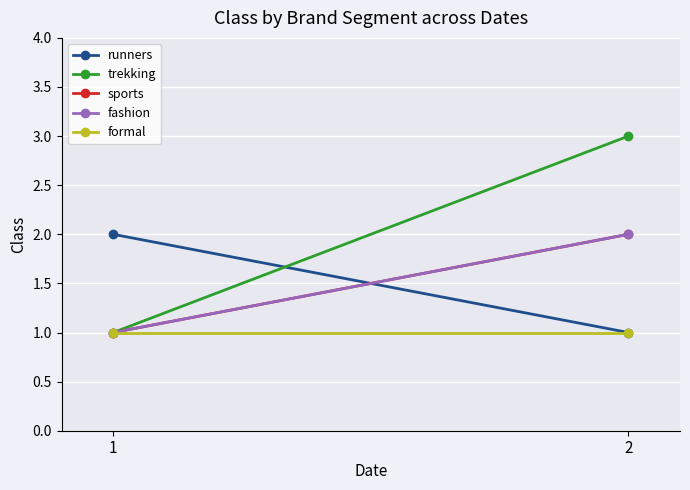

The trekking series shows 1 at 1. True or false?

True